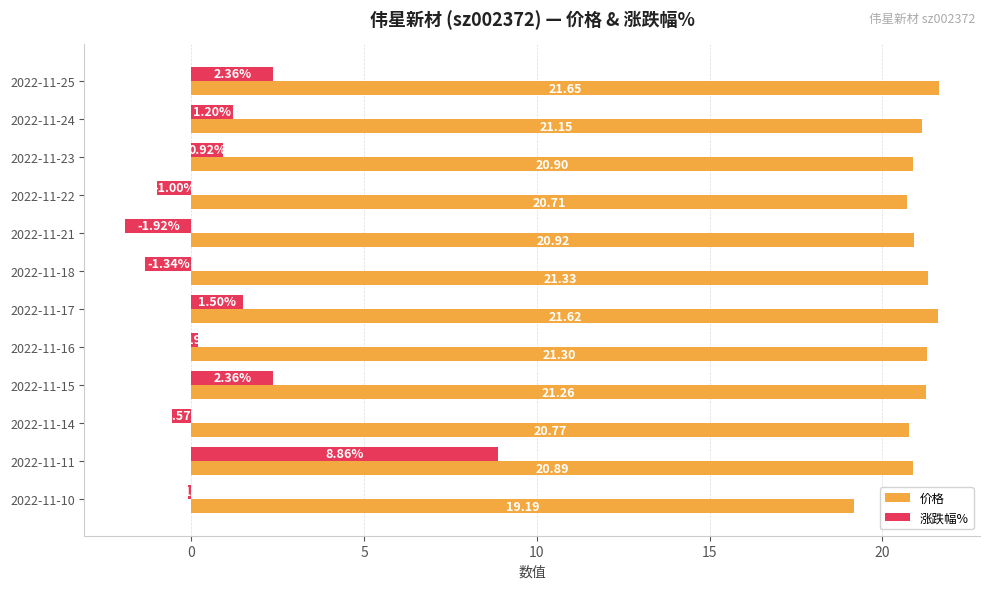

Rank the categories by 价格 value from highest to lowest.

2022-11-25, 2022-11-17, 2022-11-18, 2022-11-16, 2022-11-15, 2022-11-24, 2022-11-21, 2022-11-23, 2022-11-11, 2022-11-14, 2022-11-22, 2022-11-10